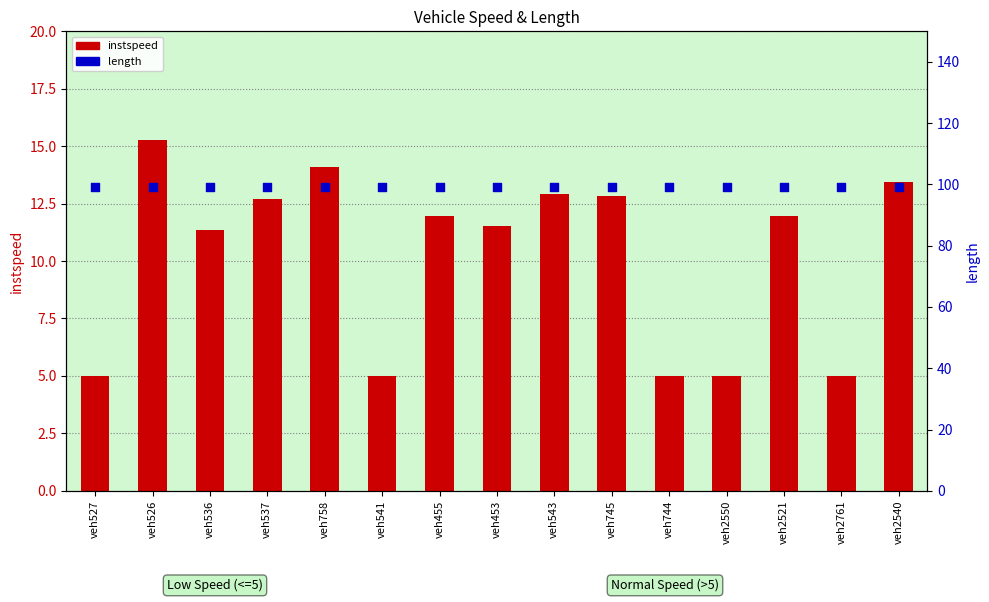

Which series has the largest total across all categories?

length